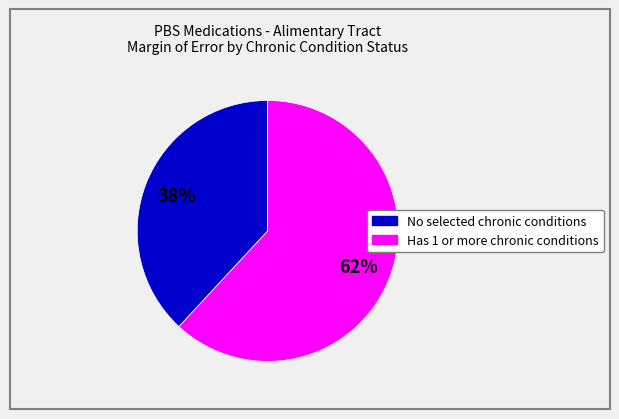

To the nearest percent, what is the difference between the largest and smallest slice percentages?

24%